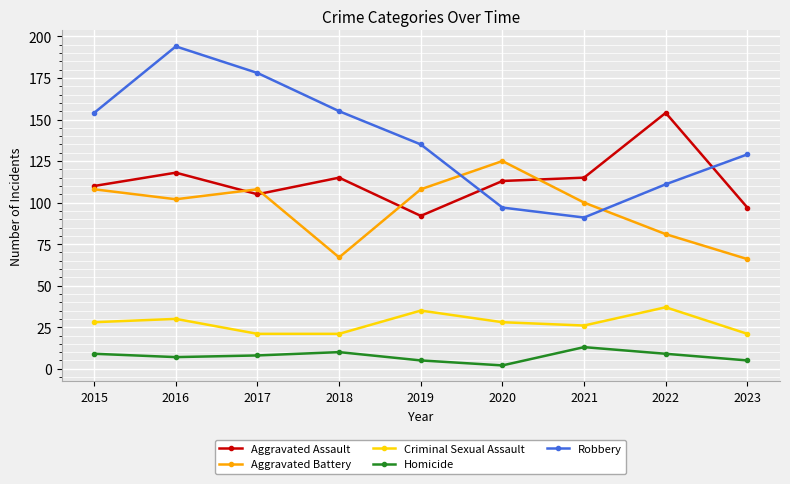

How many data points in Aggravated Battery are less than 102?

4